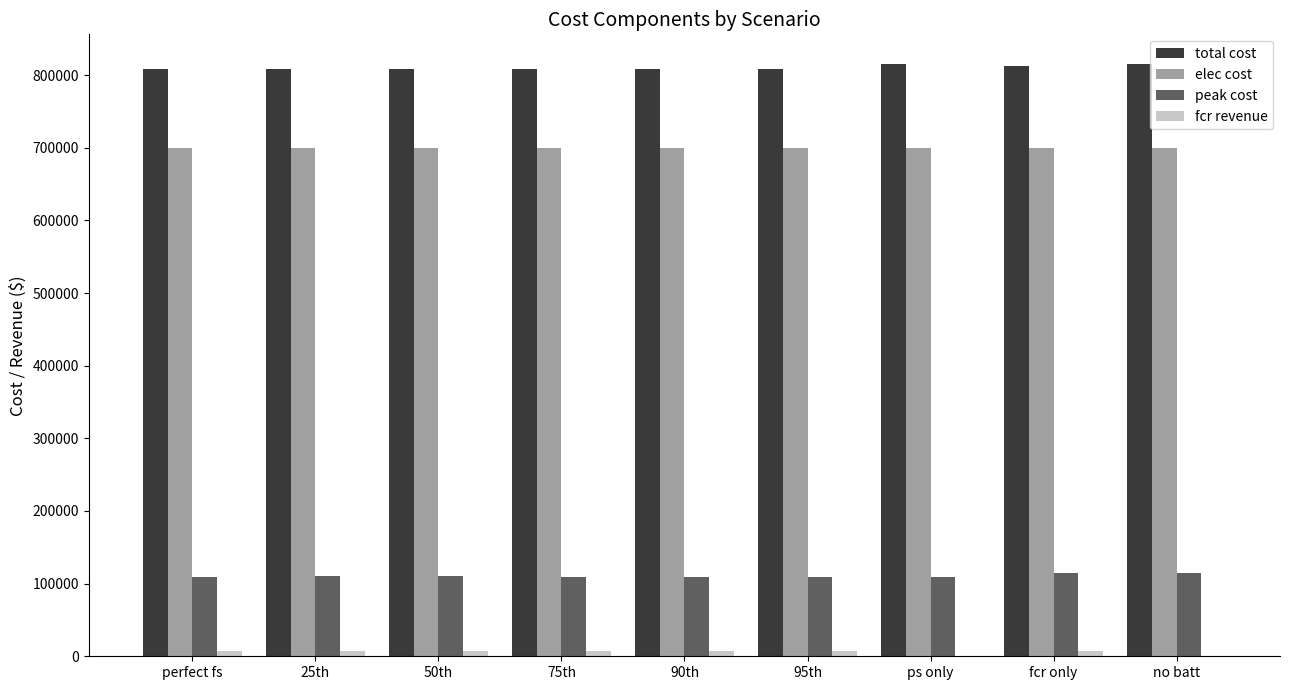

Which series has the largest total across all categories?

total cost